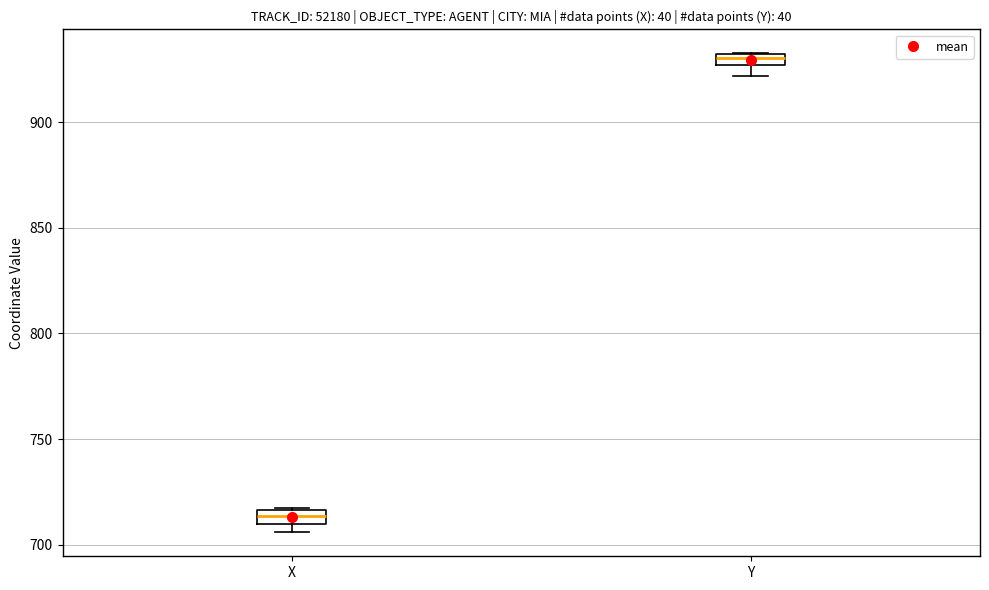

Where is the lower edge of the box for Y on the y-axis? The values are not printed on the chart, so give them approximately, as read against the axis.

925